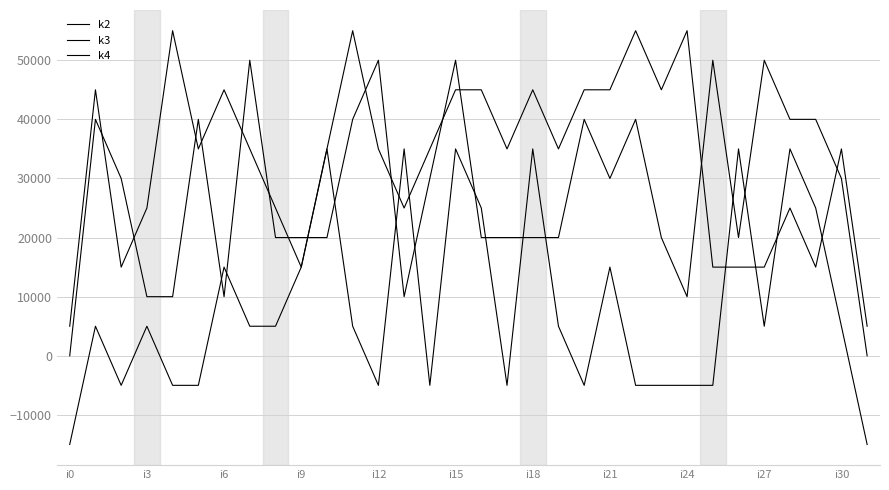

What is the greatest value displayed?

55000